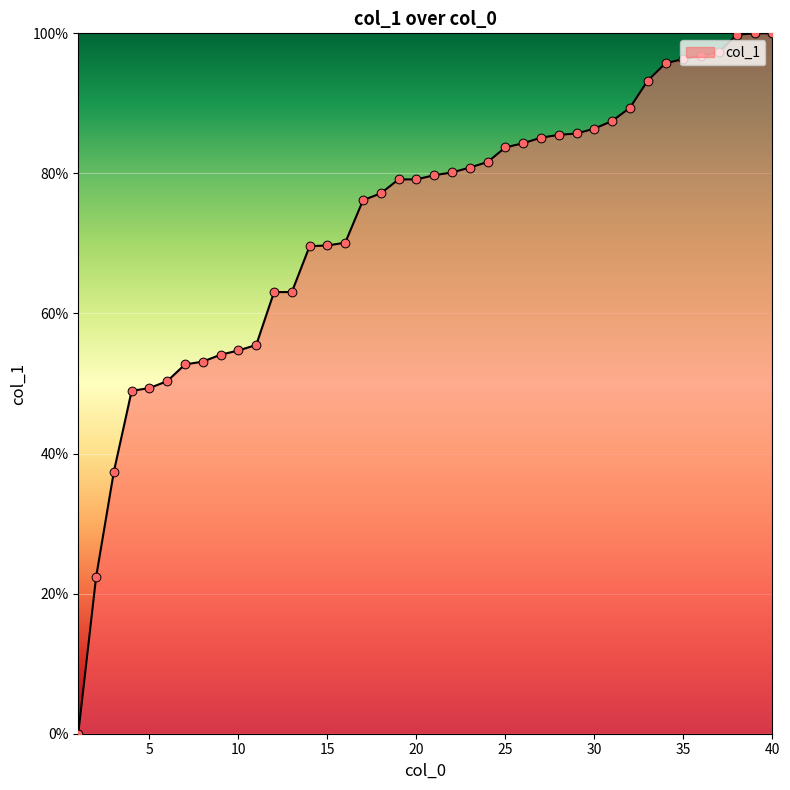

What is the difference between the maximum and minimum values?

100.0